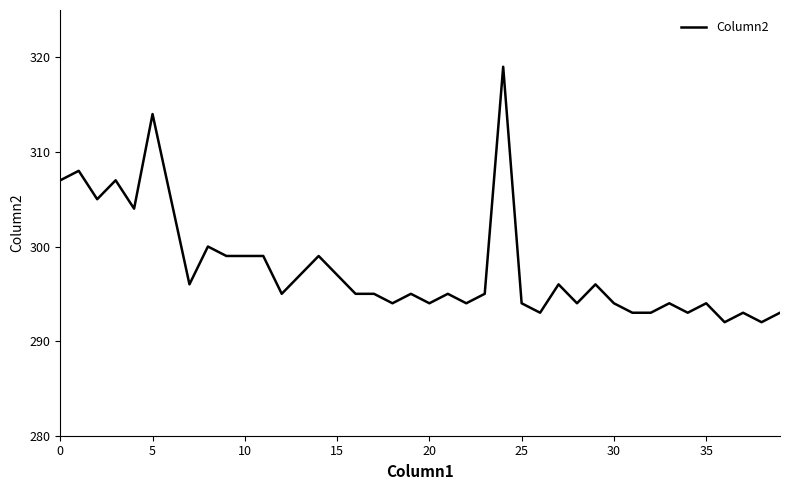

What is the difference between the maximum and minimum values?

27